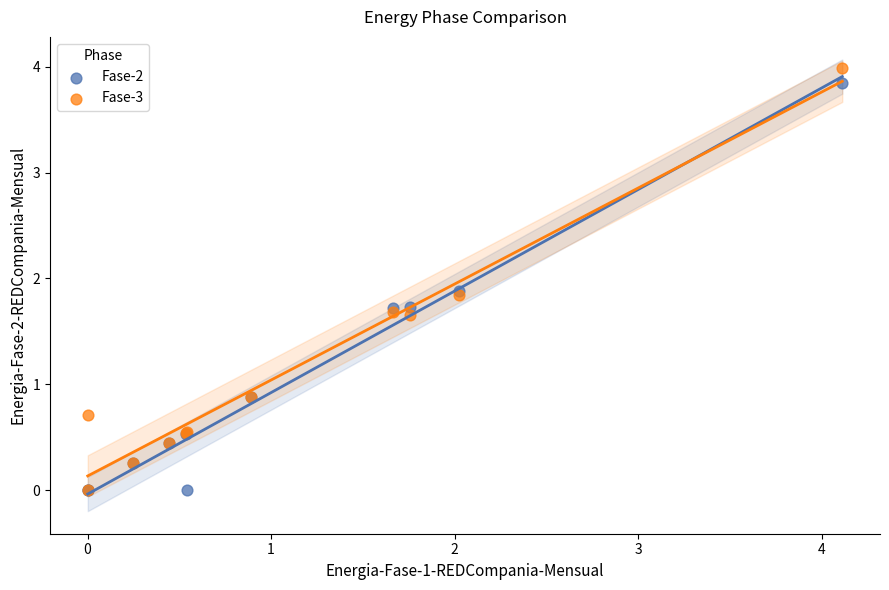

Which series contains the highest Y value?

Fase-3